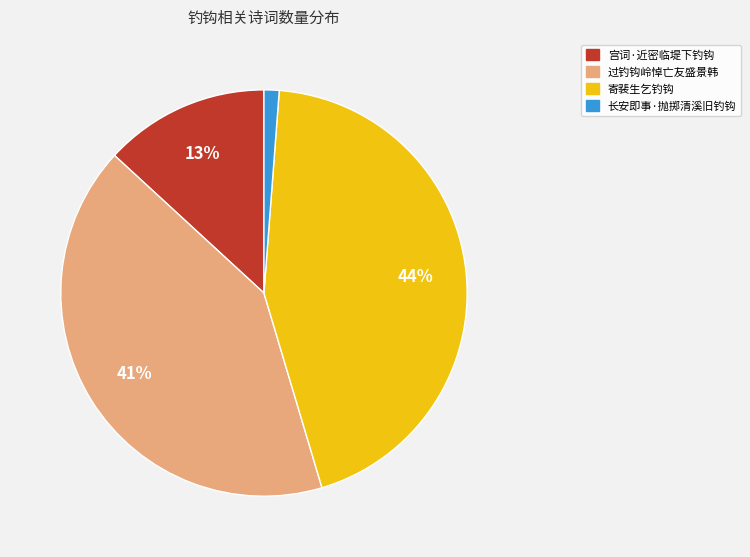

To the nearest percent, what is the difference between the largest and smallest slice percentages?

43%